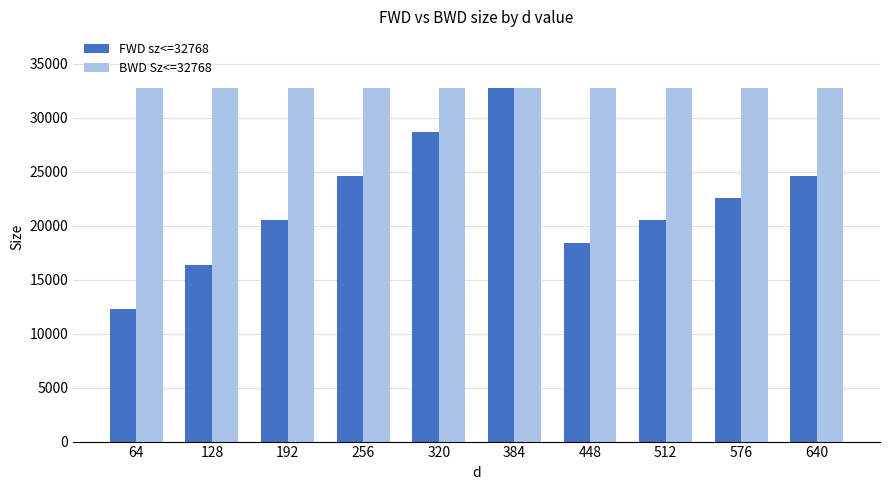

What is the value of the FWD sz<=32768 bar at the 1st from the left?

12288